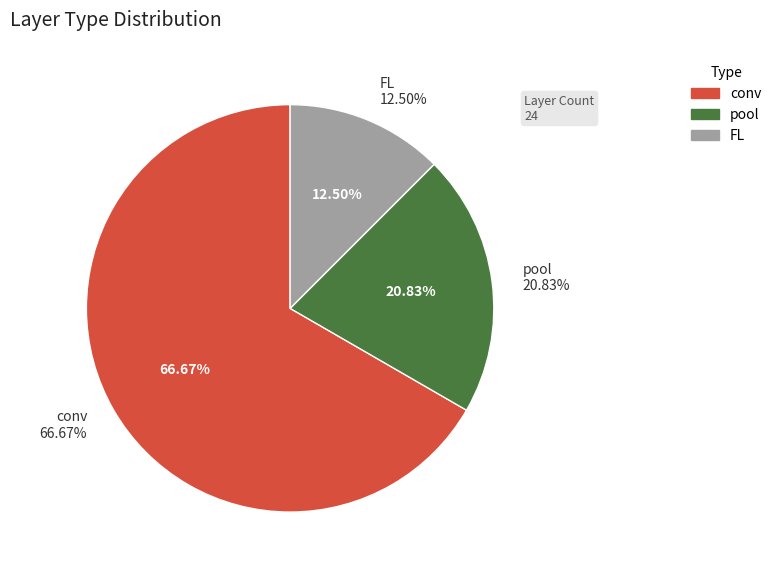

What is the largest slice in the pie chart?

conv